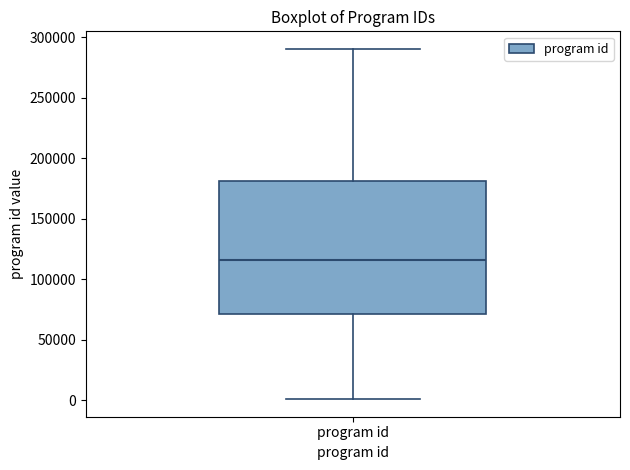

Transcribe this box plot: give where the median line is, the range the box spans, and where the two whiskers end, as read against the y-axis. The values are not printed on the chart, so give them approximately, as read against the axis.

median 115000, box 70000 to 180000, whiskers 0 to 290000